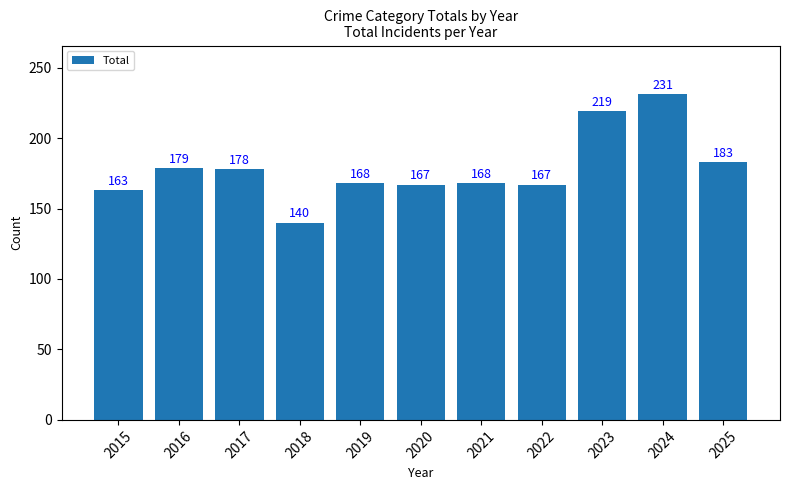

What is the minimum value shown in the chart?

140